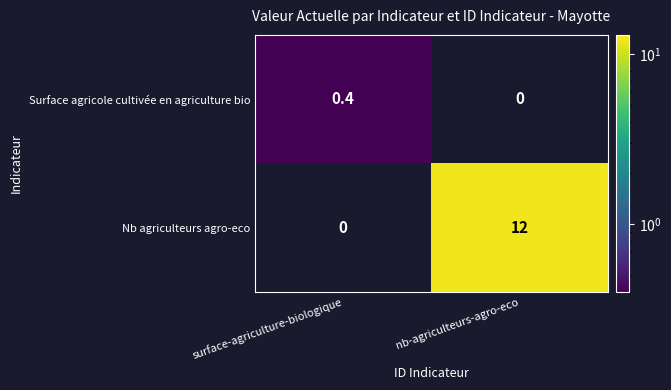

At which category is the sum across all series the highest?

nb-agriculteurs-agro-eco